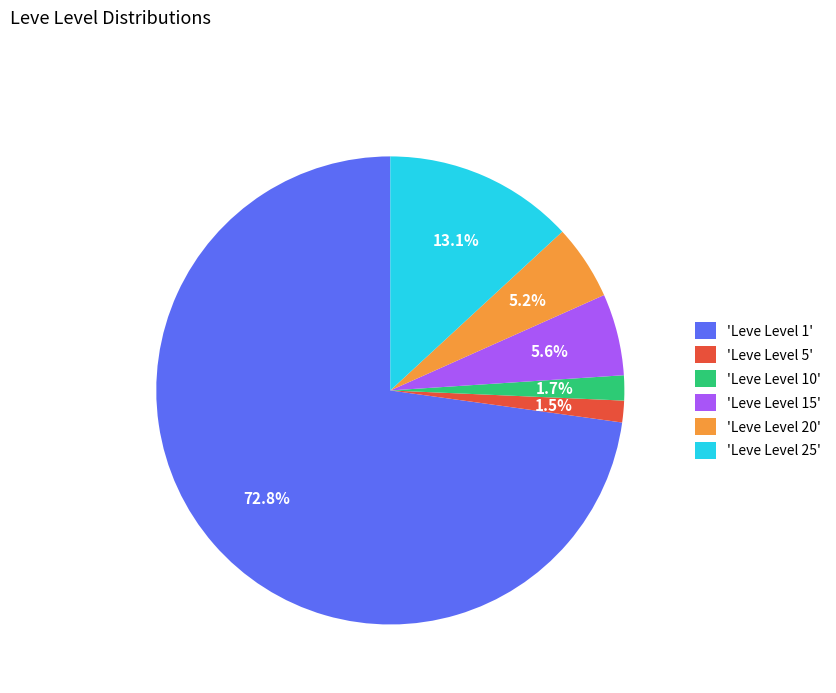

What is the largest slice in the pie chart?

'Leve Level 1'